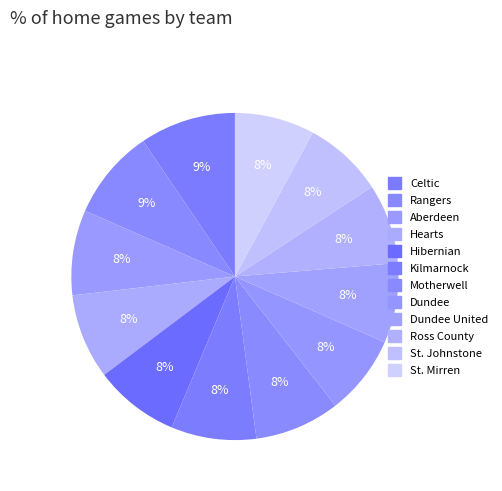

Count the number of slices in the pie.

12